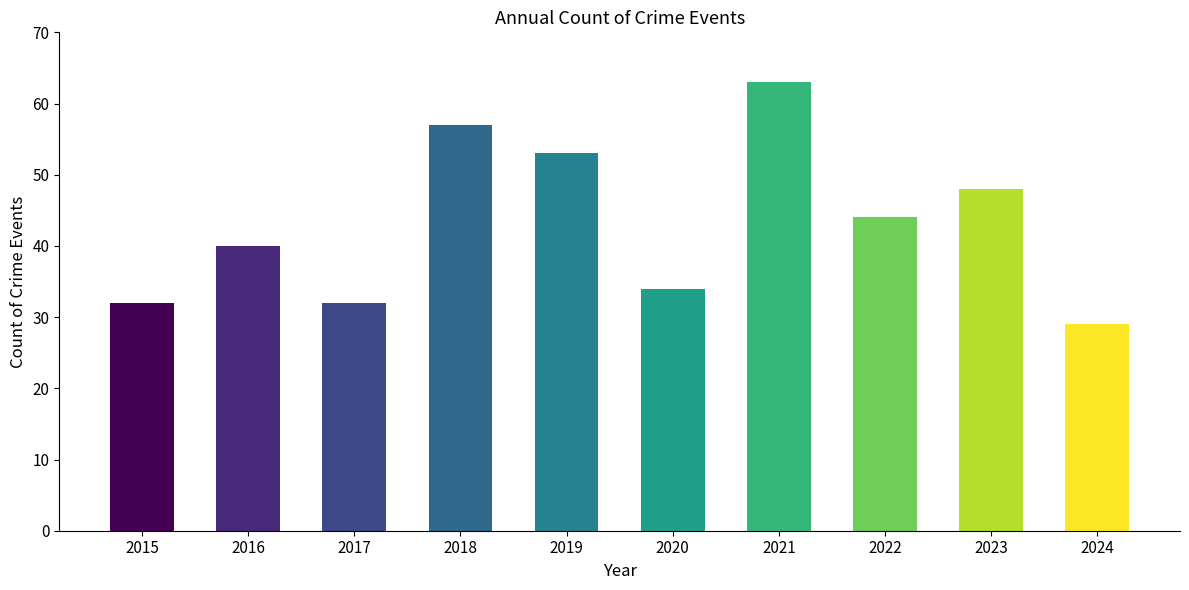

Are the bars grouped side by side (vs. stacked)?

No